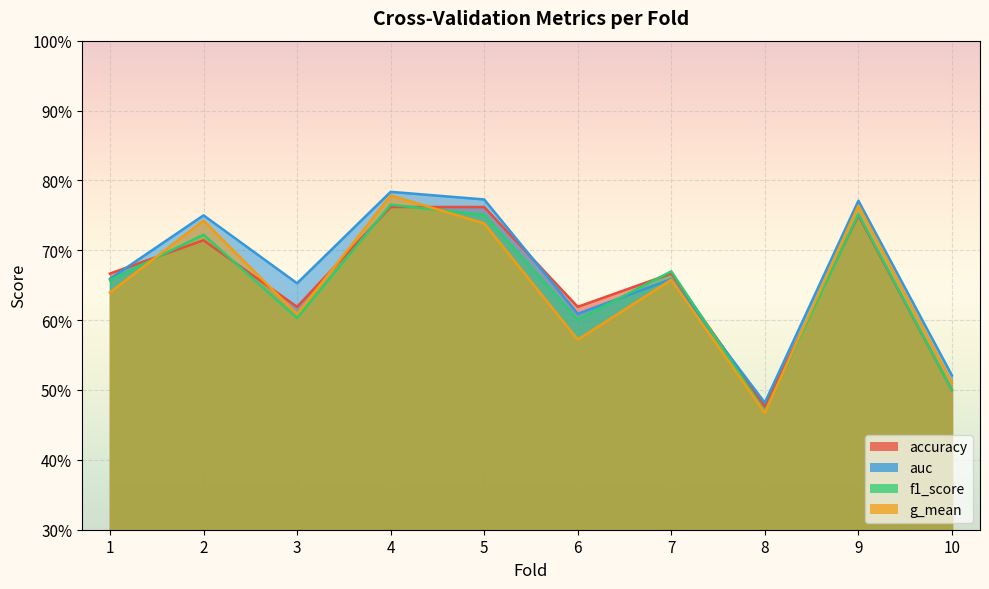

Which category has the lowest value across all series?

8